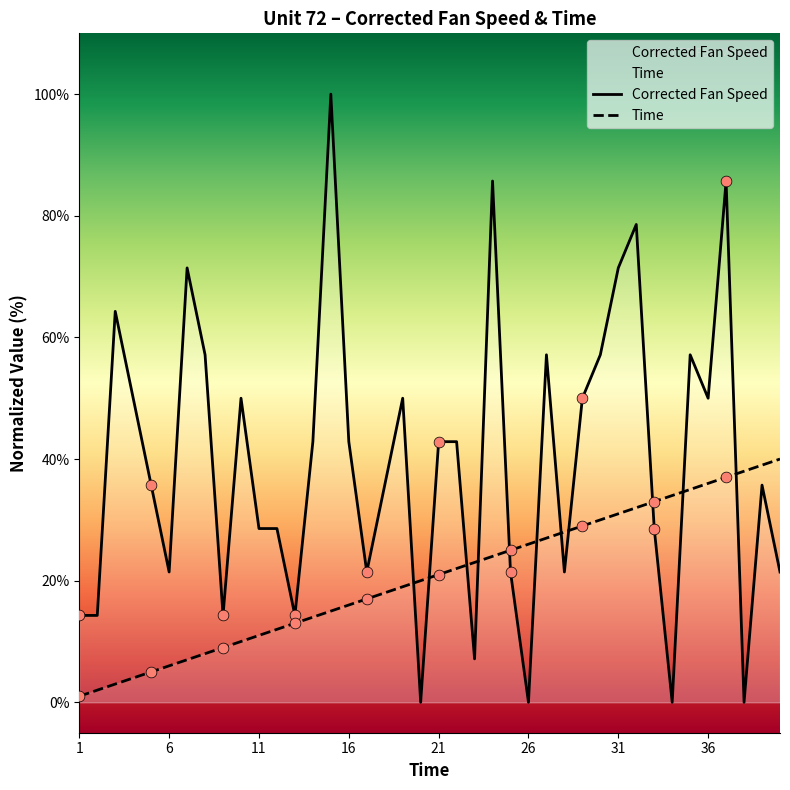

At how many categories does at least one series exceed 59?

7